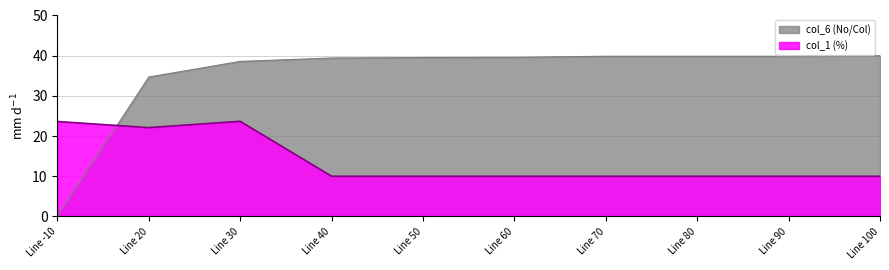

How many distinct data groups are displayed?

2